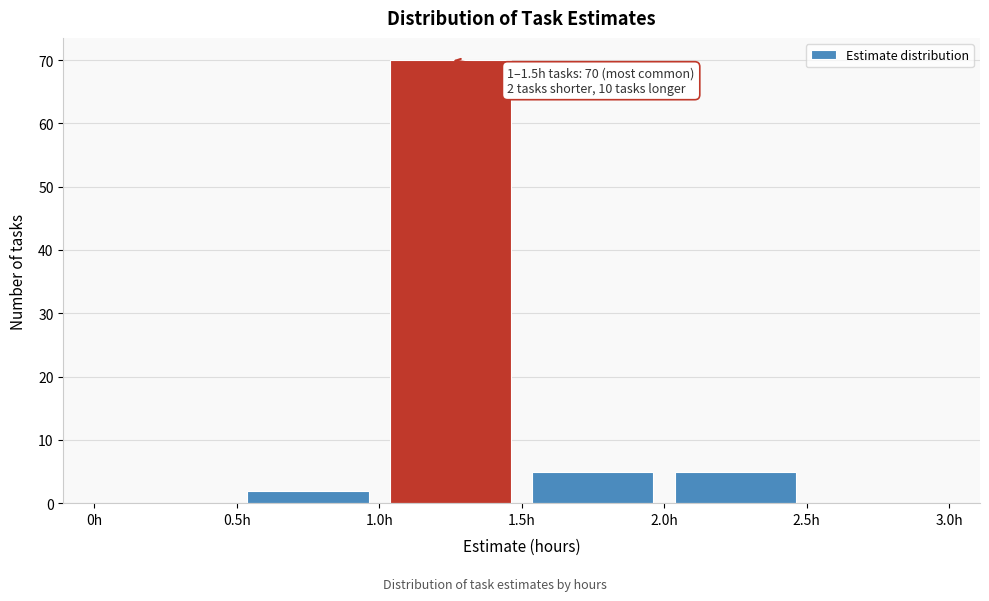

Which range on the x-axis has the tallest bar?

1.0 to 1.5